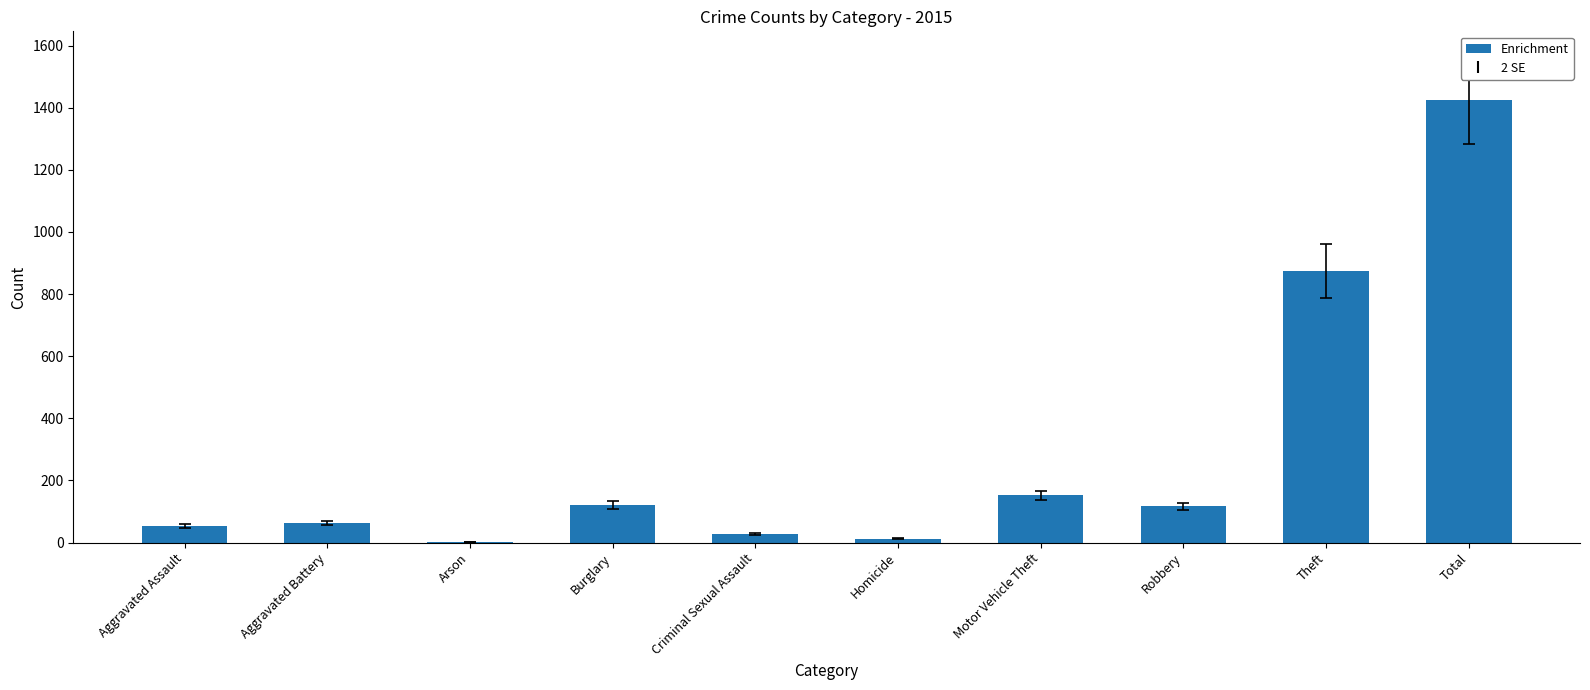

Which label corresponds to the largest value in the chart?

Total